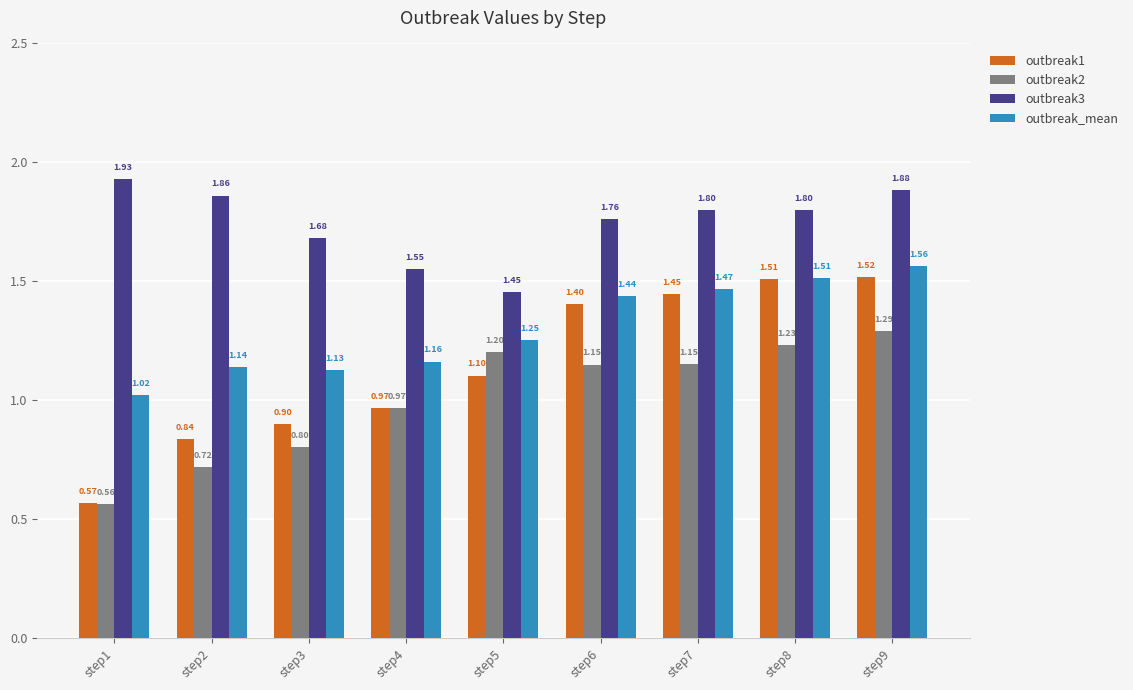

At which label does outbreak2 first exceed 1?

step5